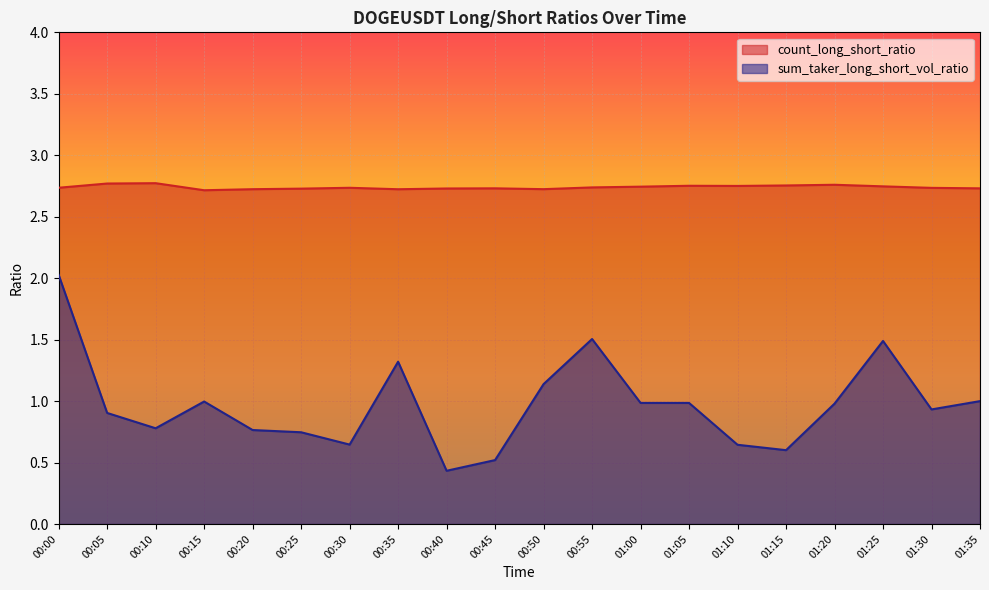

Which label corresponds to the largest value in the chart?

00:10